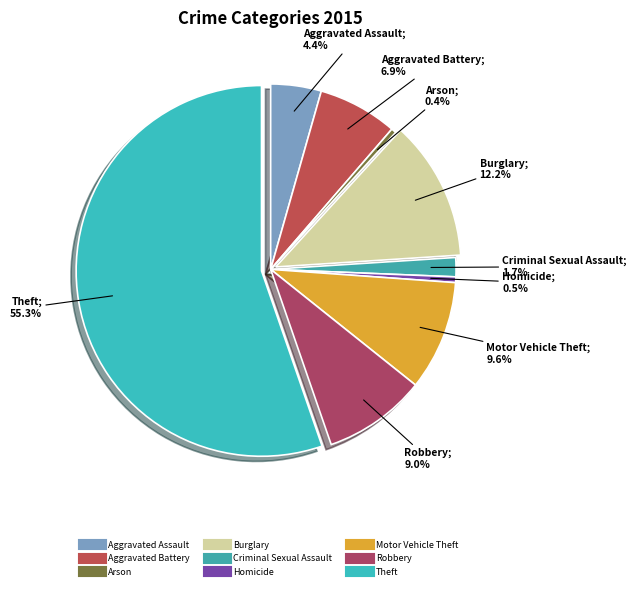

Is Aggravated Assault the majority of the pie?

No